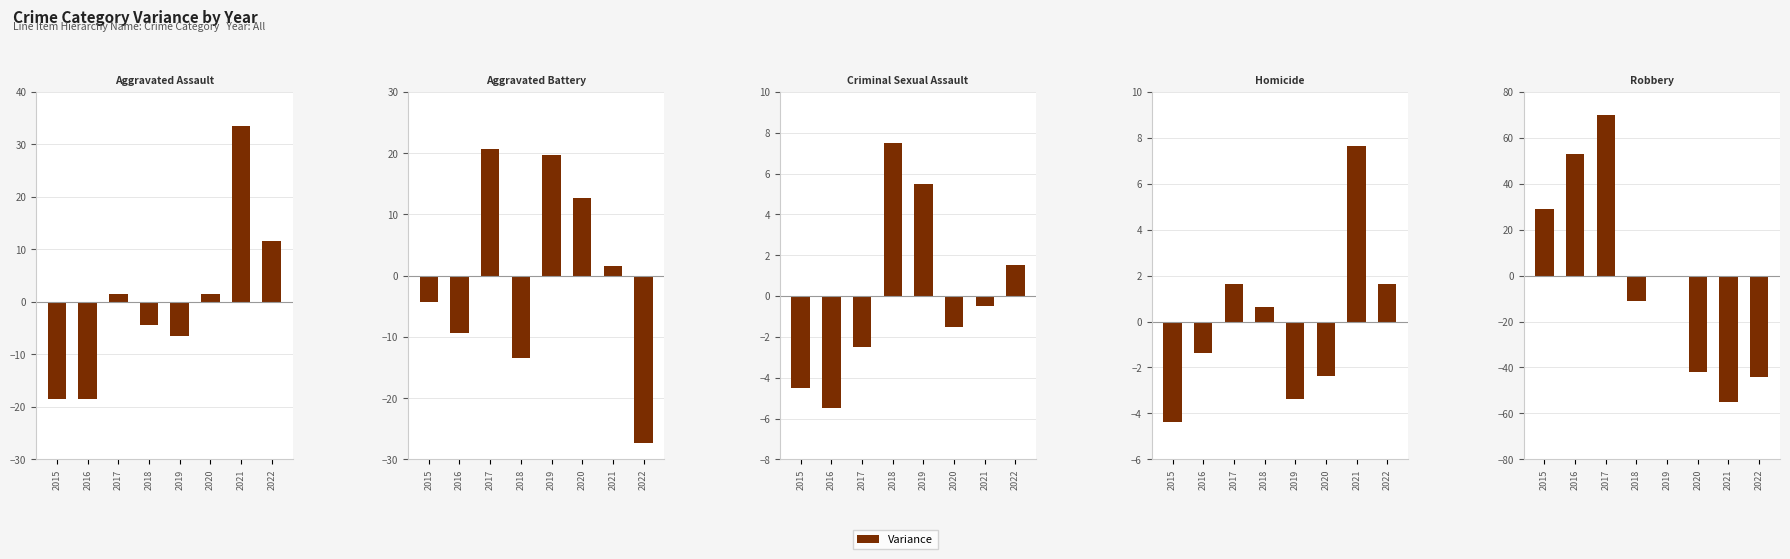

Are the bars grouped side by side (vs. stacked)?

No